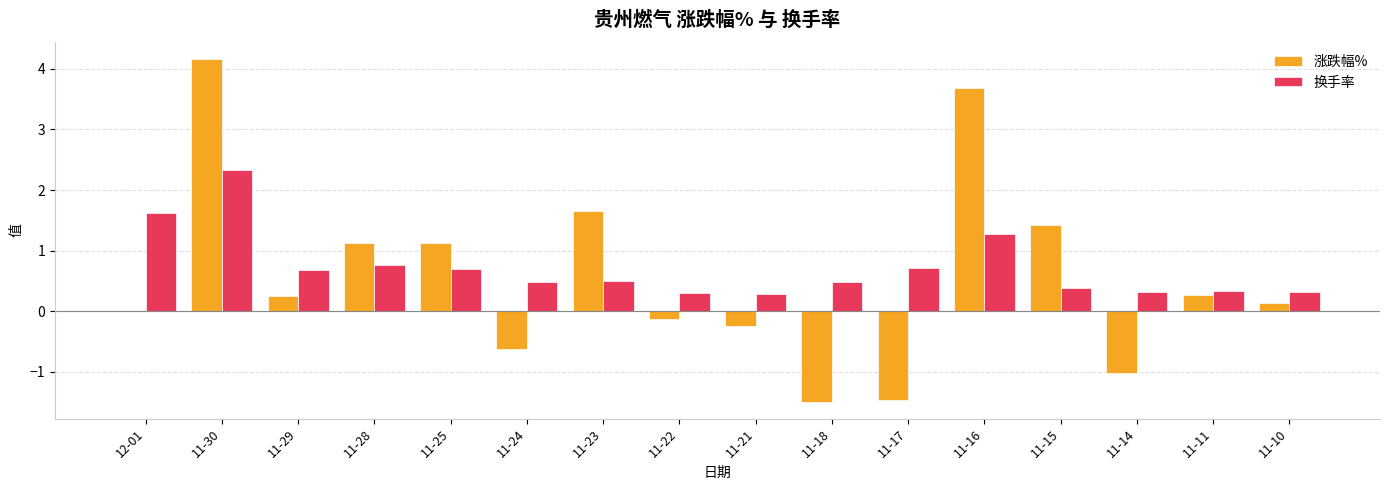

What is the maximum value for 换手率?

2.3